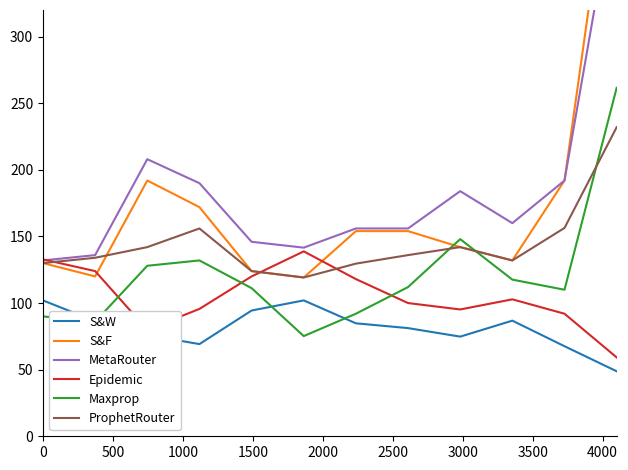

True or false: ProphetRouter and S&W intersect in this chart.

False